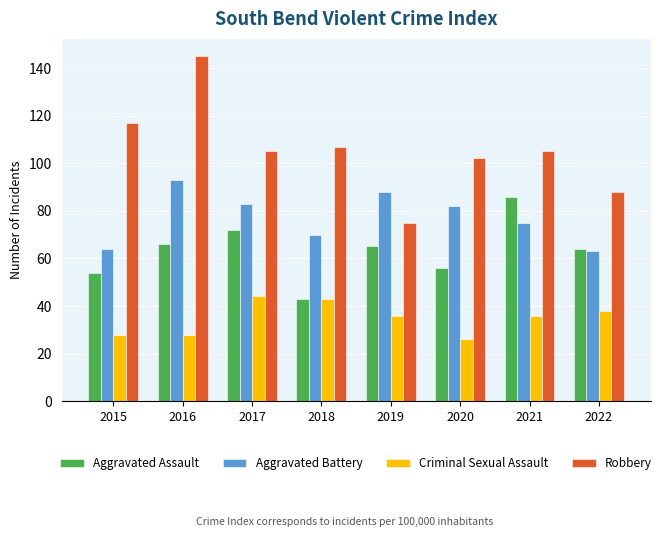

At how many categories does at least one series exceed 120?

1